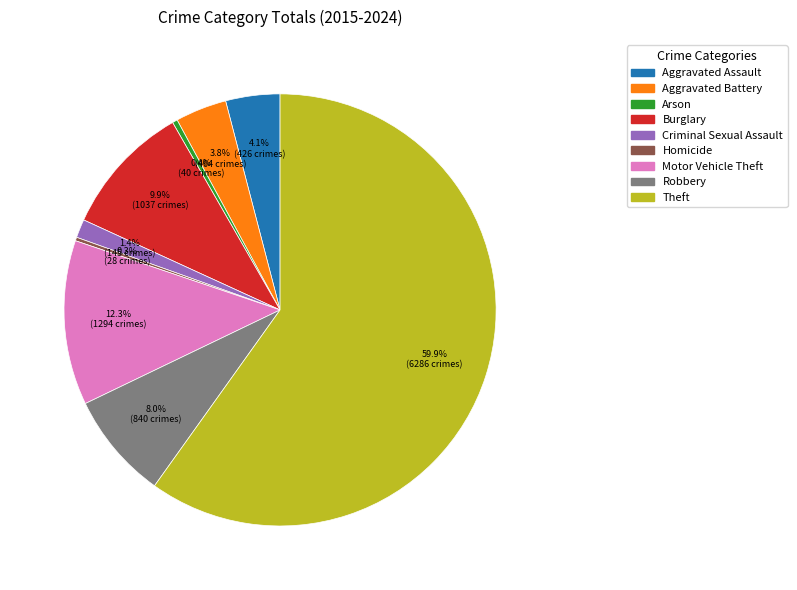

Between Arson and Aggravated Battery, which is larger?

Aggravated Battery